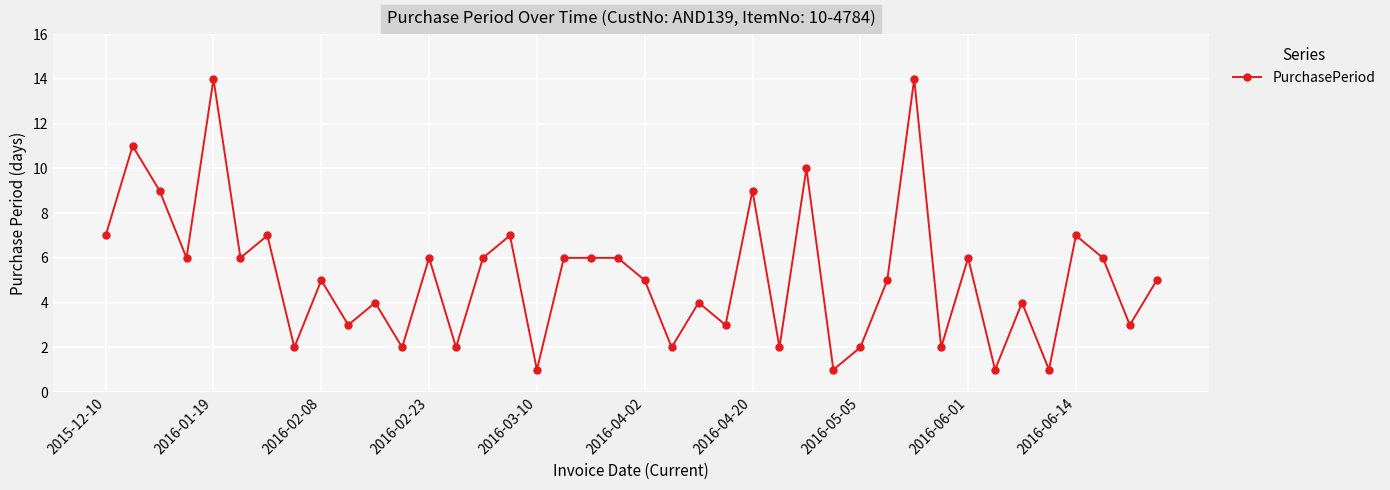

What is the value of the 25th point from the left?

9